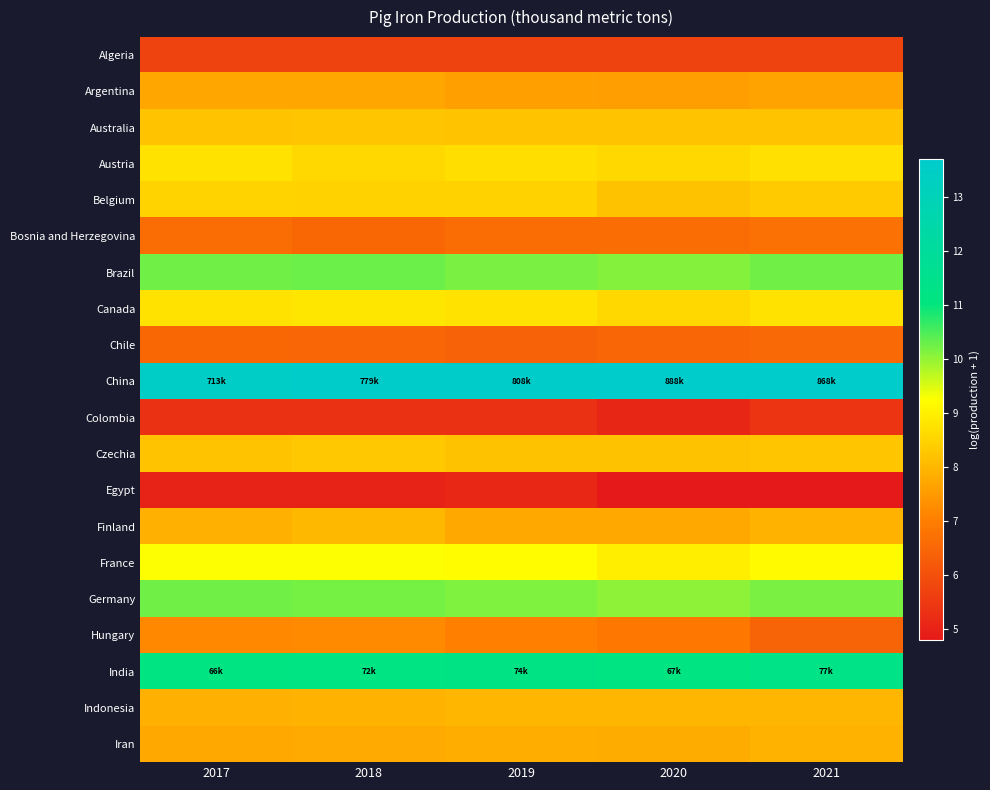

What is the total value across all series at 2018?

164.5